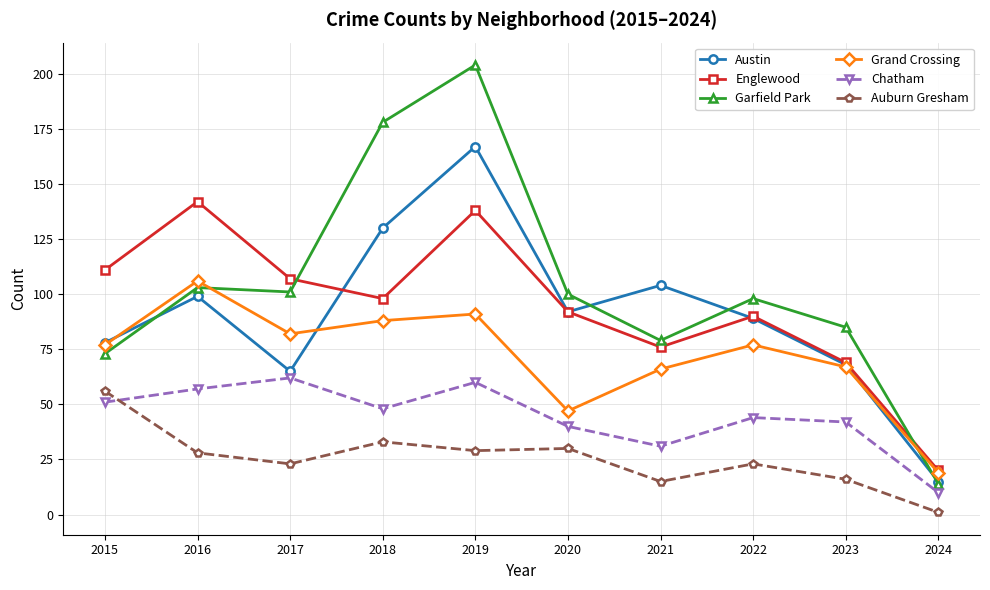

Read the Austin value at 2023.

68